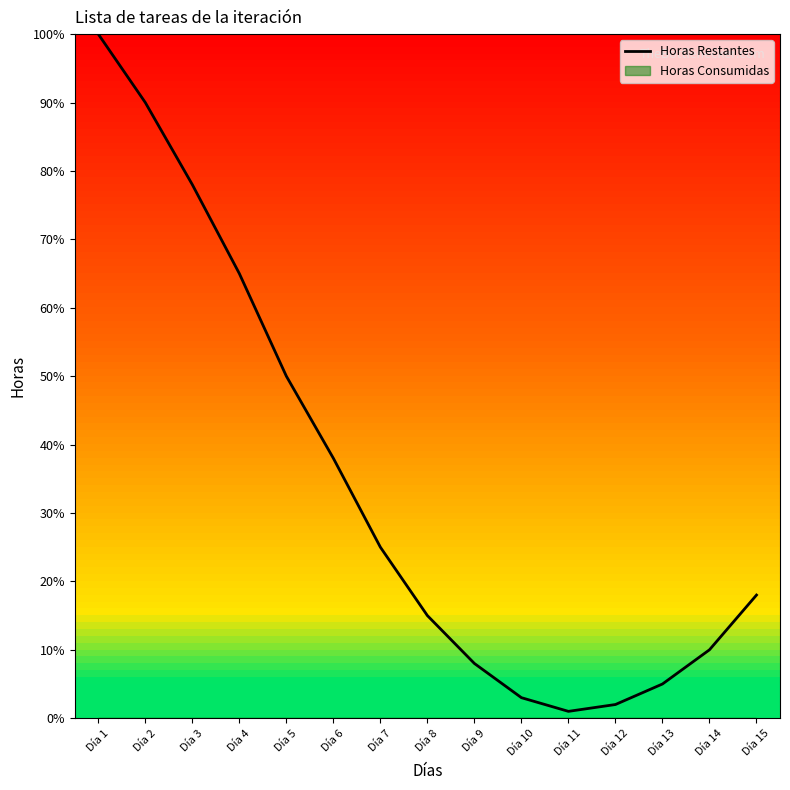

What is the difference between the maximum and minimum values?

99